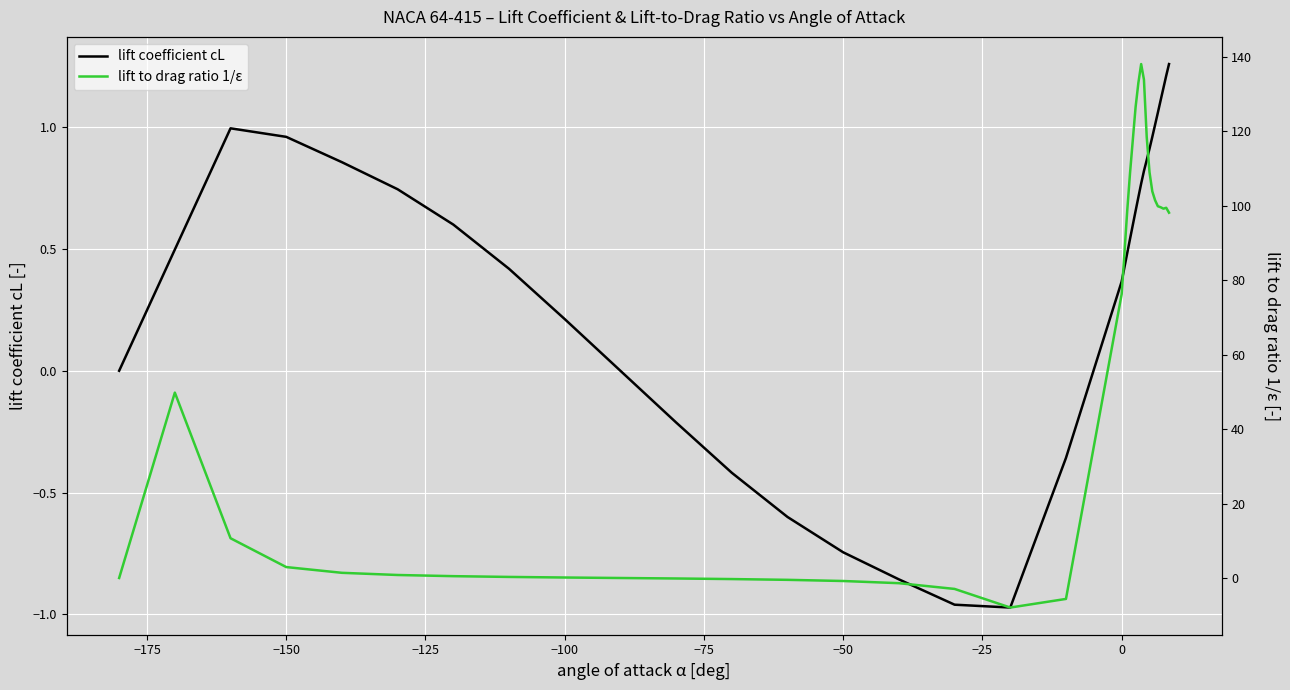

Which series has the largest total across all categories?

lift to drag ratio 1/ε